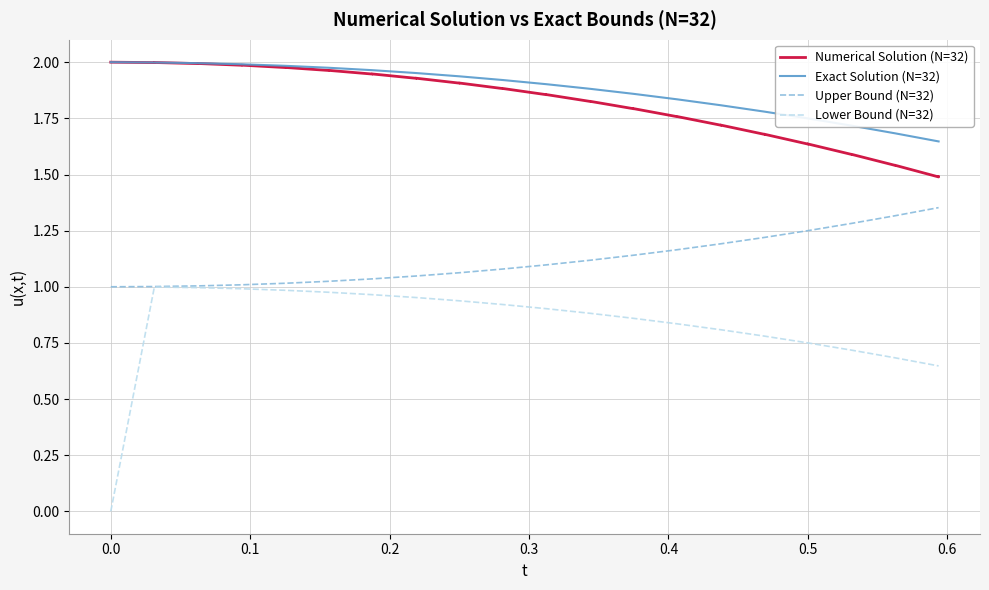

Reading left to right, what are all the values shown in this chart?

Numerical Solution (N=32): 2.0	2.0	2.0	2.0	2.0	2.0	2.0	2.0	2.0	2.0	2.0	1.9	1.9	1.9	1.9	1.9	1.9	1.9	1.9	1.9	1.9	1.8	1.8	1.8	1.8	1.8	1.8	1.7	1.7	1.7	1.7	1.6	1.6	1.6	1.6	1.5	1.5	1.5	1.5
Exact Solution (N=32): 2.0	2.0	2.0	2.0	2.0	2.0	2.0	2.0	2.0	2.0	2.0	2.0	2.0	2.0	2.0	1.9	1.9	1.9	1.9	1.9	1.9	1.9	1.9	1.9	1.9	1.8	1.8	1.8	1.8	1.8	1.8	1.8	1.8	1.7	1.7	1.7	1.7	1.6	1.6
Upper Bound (N=32): 1.0	1.0	1.0	1.0	1.0	1.0	1.0	1.0	1.0	1.0	1.0	1.0	1.0	1.0	1.0	1.1	1.1	1.1	1.1	1.1	1.1	1.1	1.1	1.1	1.1	1.2	1.2	1.2	1.2	1.2	1.2	1.2	1.2	1.3	1.3	1.3	1.3	1.4	1.4
Lower Bound (N=32): 0.0	1.0	1.0	1.0	1.0	1.0	1.0	1.0	1.0	1.0	1.0	1.0	1.0	1.0	1.0	0.9	0.9	0.9	0.9	0.9	0.9	0.9	0.9	0.9	0.9	0.8	0.8	0.8	0.8	0.8	0.8	0.8	0.8	0.7	0.7	0.7	0.7	0.6	0.6